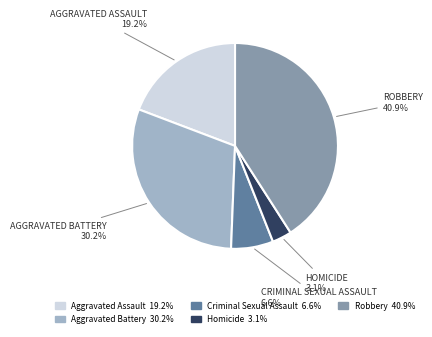

Which category has the biggest portion of the pie?

Robbery